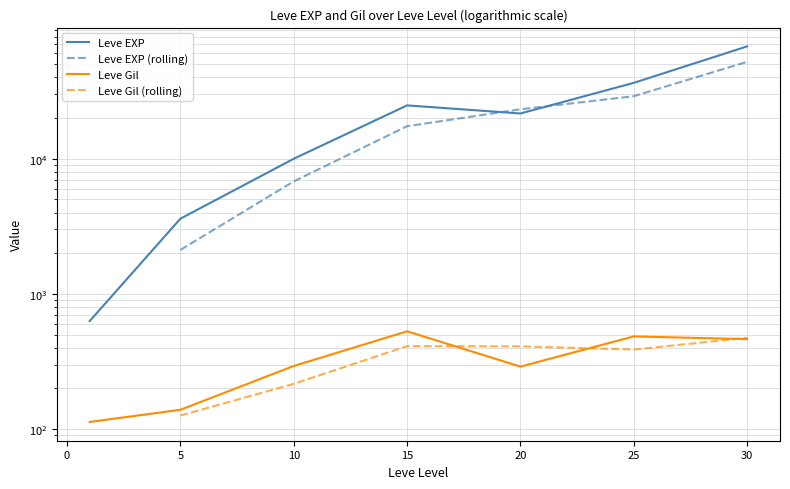

True or false: Leve EXP and Leve Gil cross at least once.

False